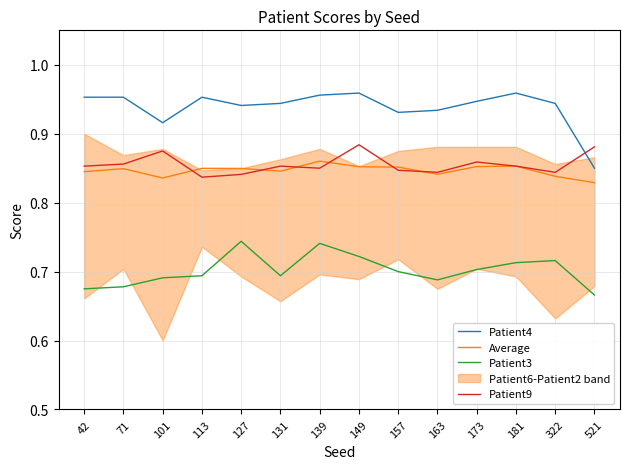

True or false: Patient9 and Patient3 intersect in this chart.

False